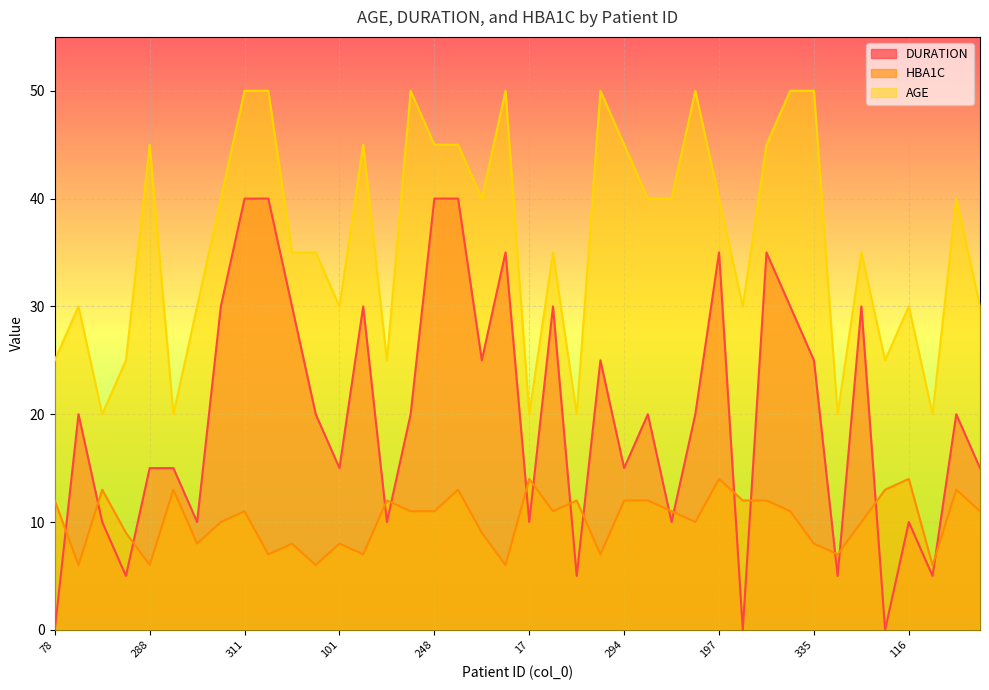

Which series has the largest total across all categories?

AGE